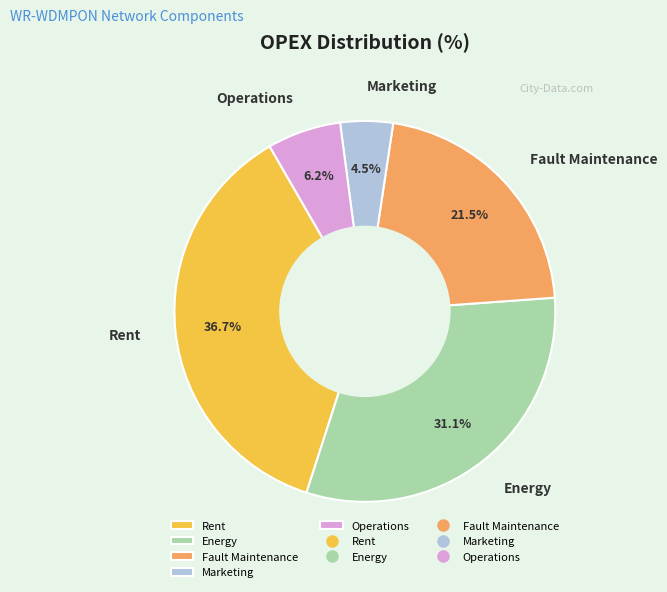

To the nearest percent, what is the difference between the Fault Maintenance and Marketing slice percentages?

17%